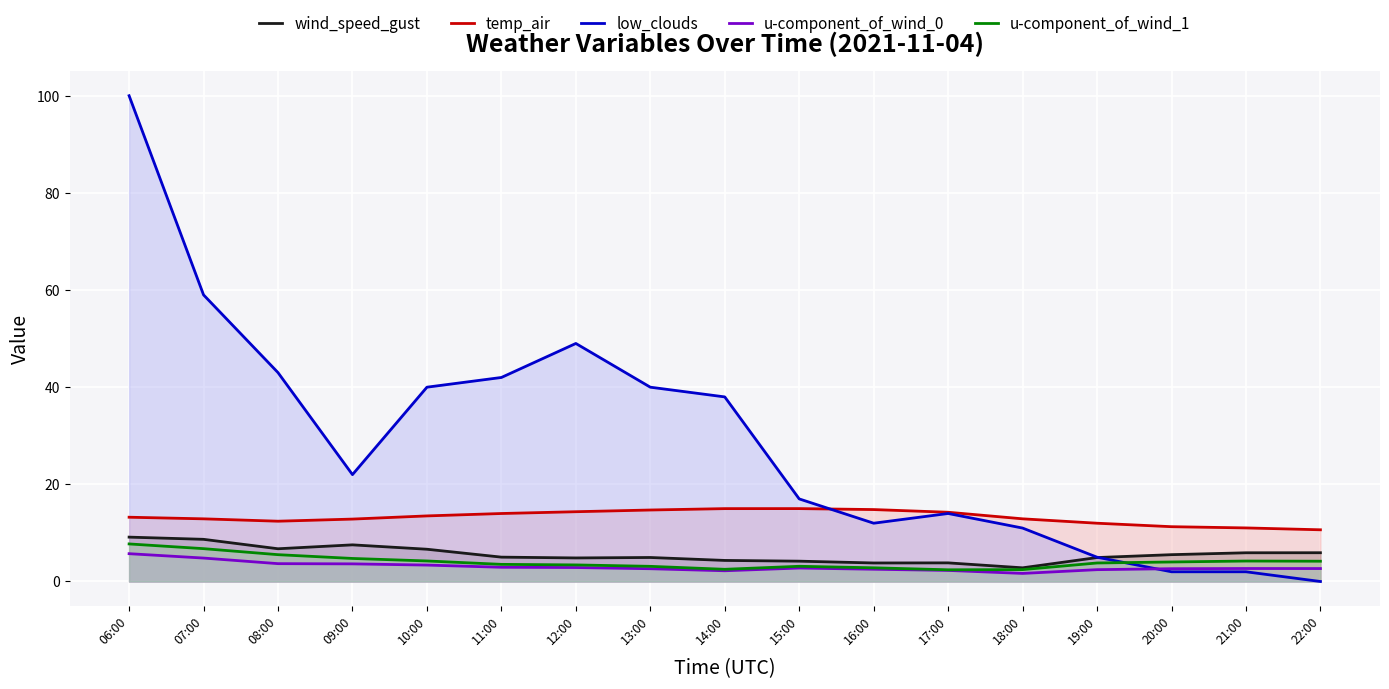

At which category does u-component_of_wind_1 reach its first local valley?

14:00